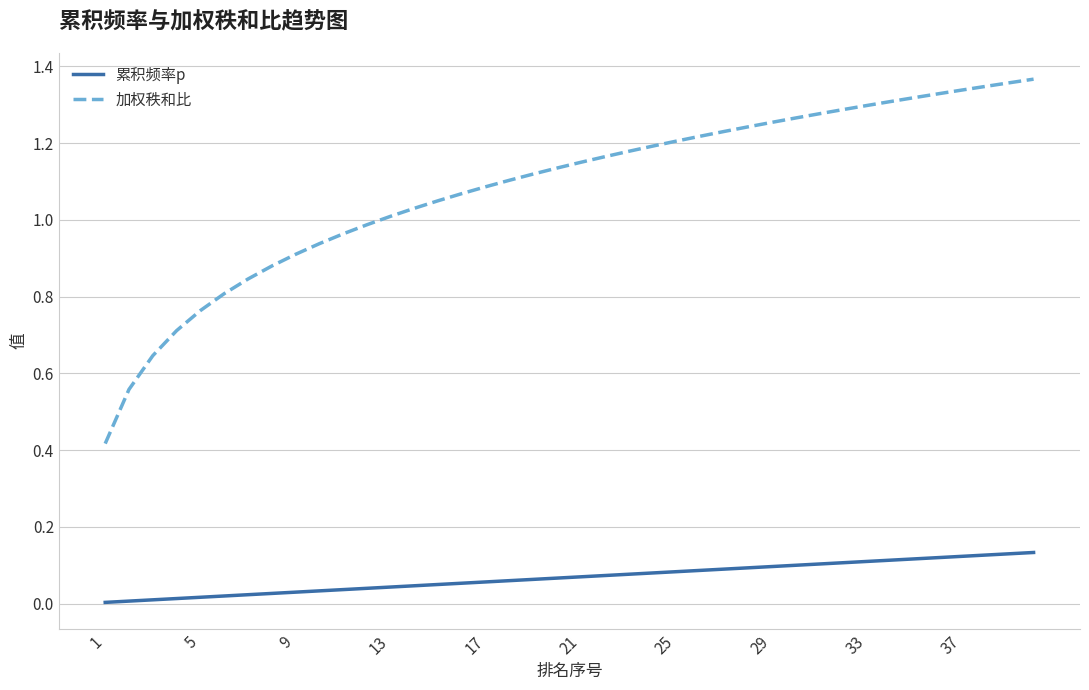

List the series in order of their peak value, highest first.

加权秩和比, 累积频率p